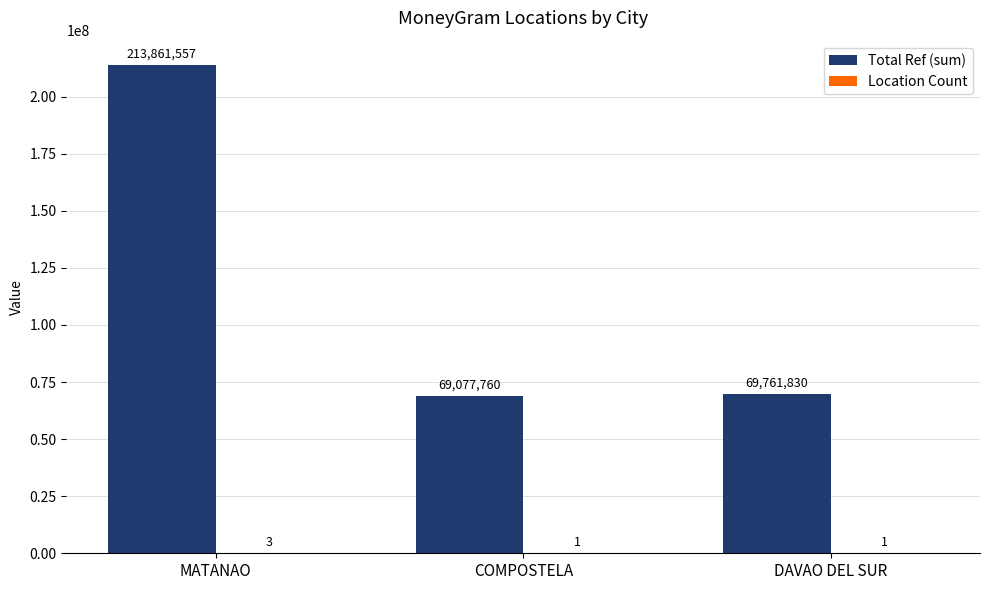

Which series has the largest total across all categories?

Total Ref (sum)